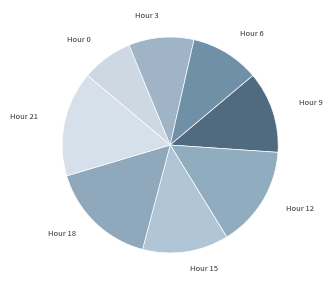

How many segments does this pie chart have?

8